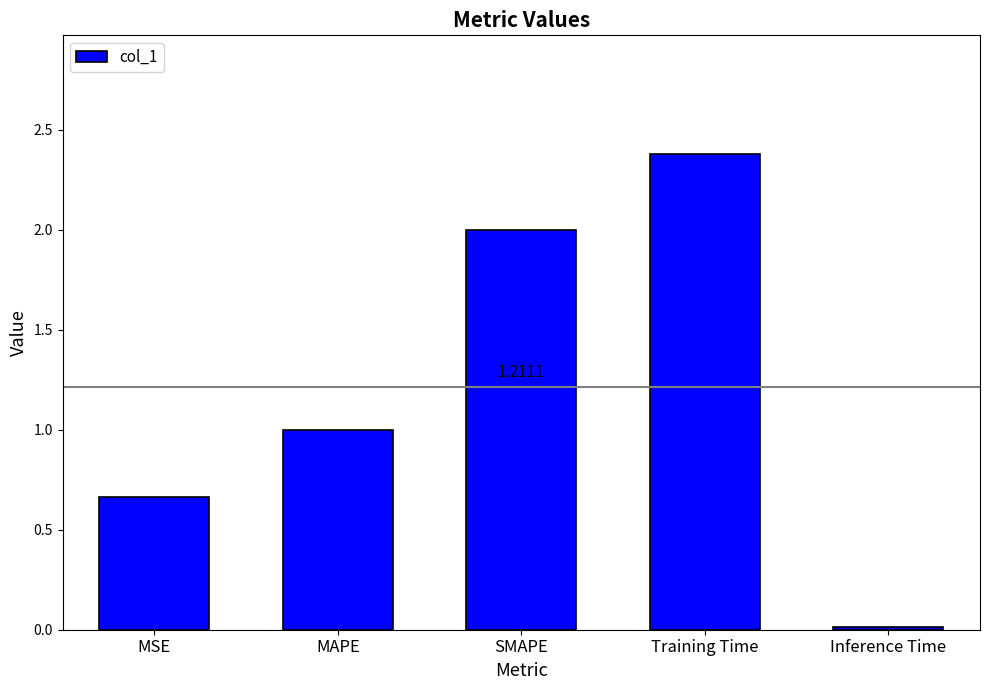

List the labels in order of value, smallest first.

Inference Time, MSE, MAPE, SMAPE, Training Time